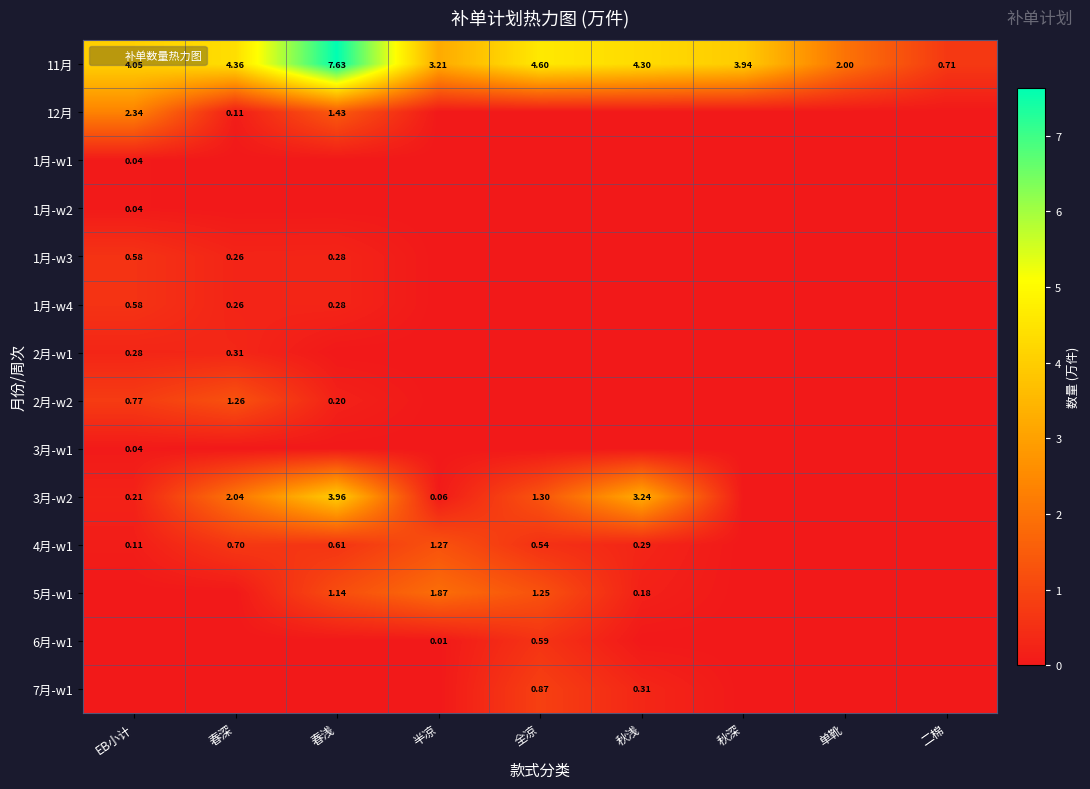

How many series are shown in this chart?

14